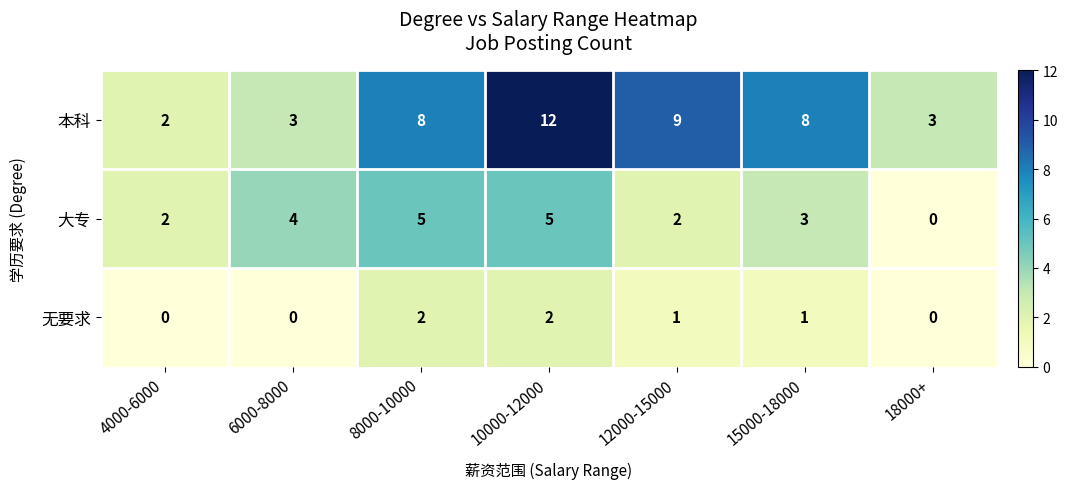

List the series in order of their peak value, lowest first.

无要求, 大专, 本科